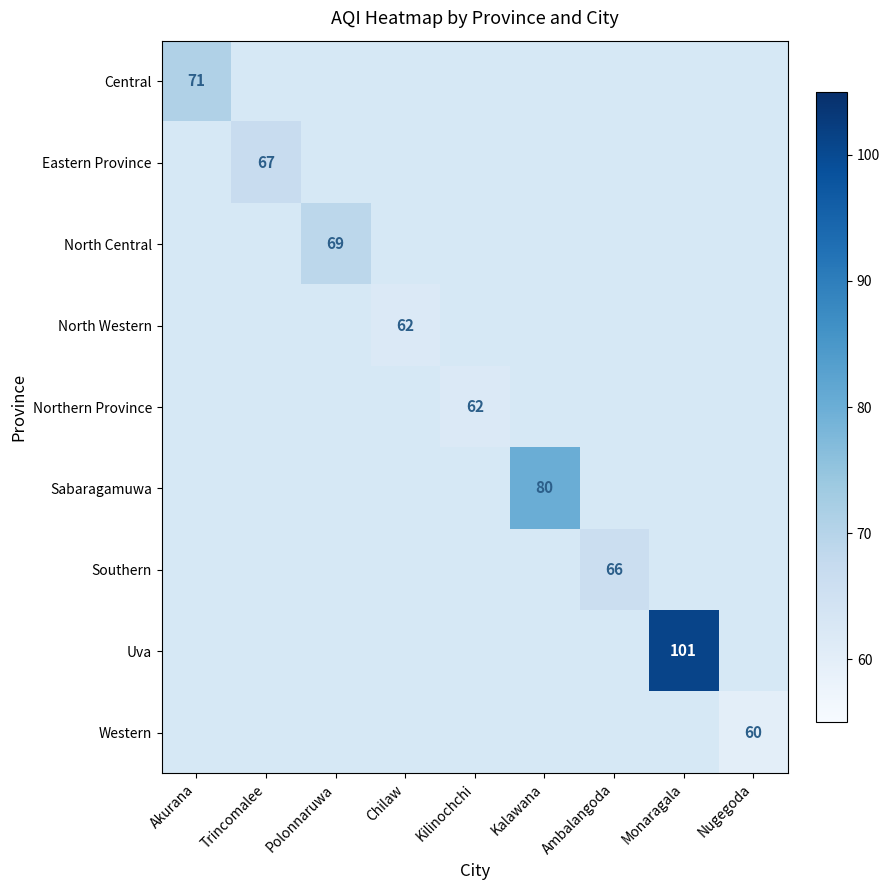

True or false: North Western has a value of 89 at Chilaw.

False